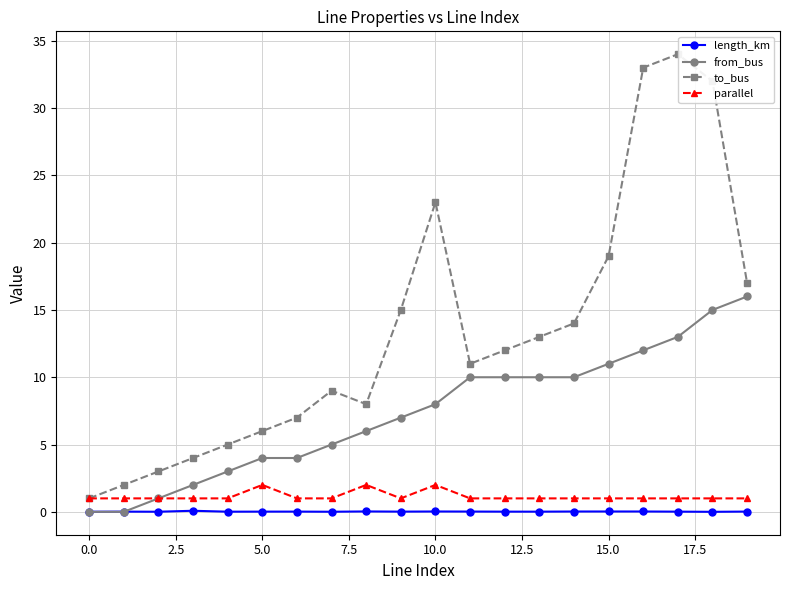

What are all the series names shown in the legend?

length_km, from_bus, to_bus, parallel